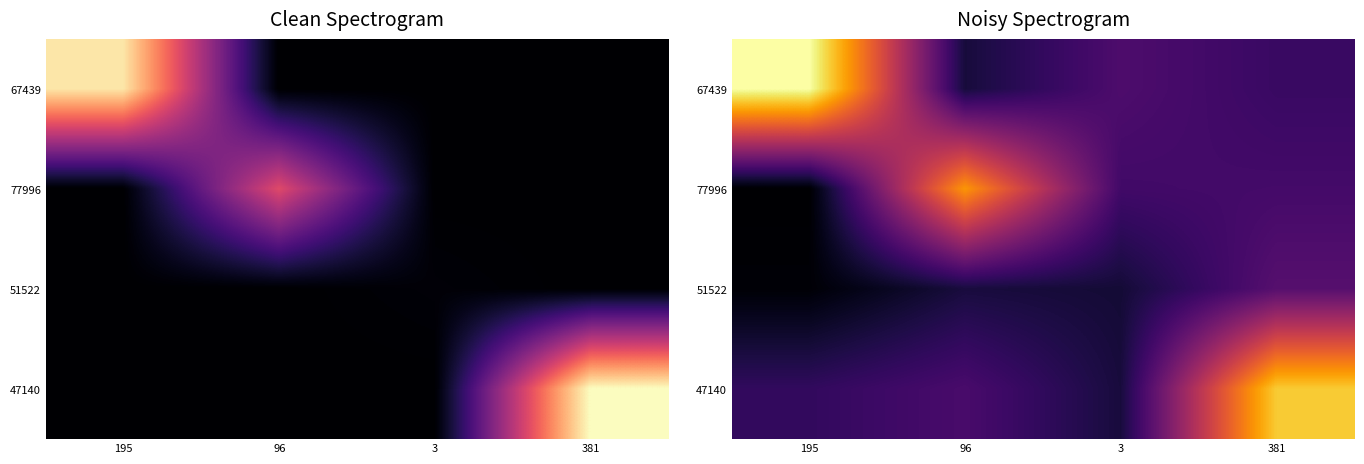

Between 195 and 381, which is larger?

195